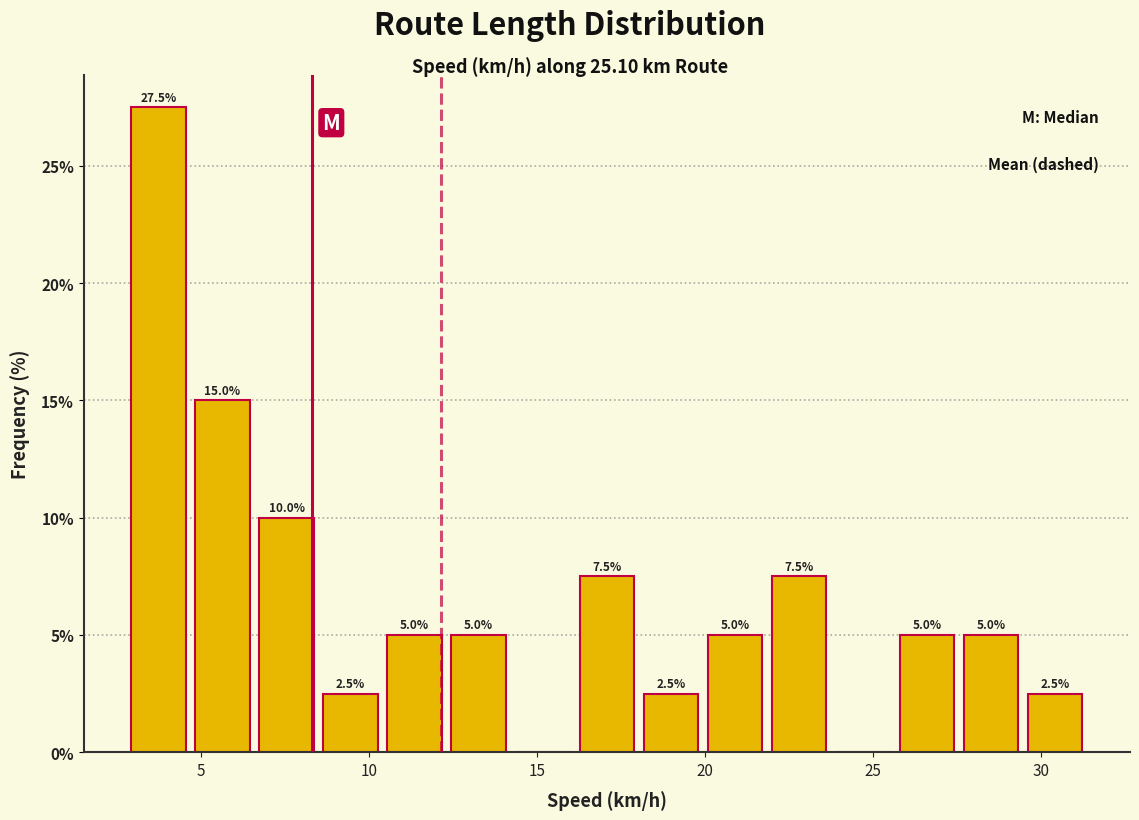

Around what value on the x-axis is the tallest bar? Give the approximate position of its centre, as read against the axis.

3.5